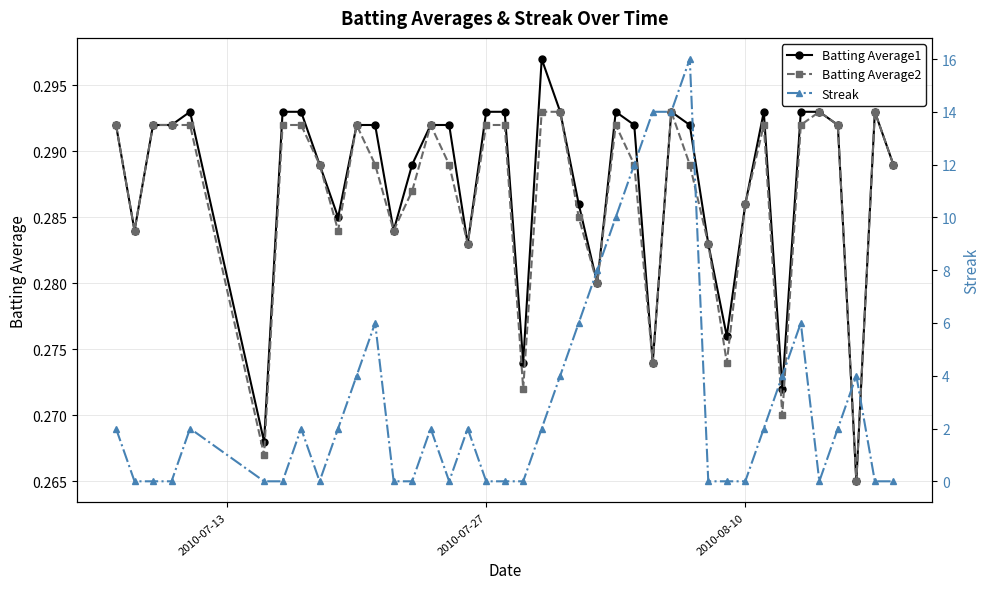

True or false: Batting Average2 and Batting Average1 cross at least once.

False